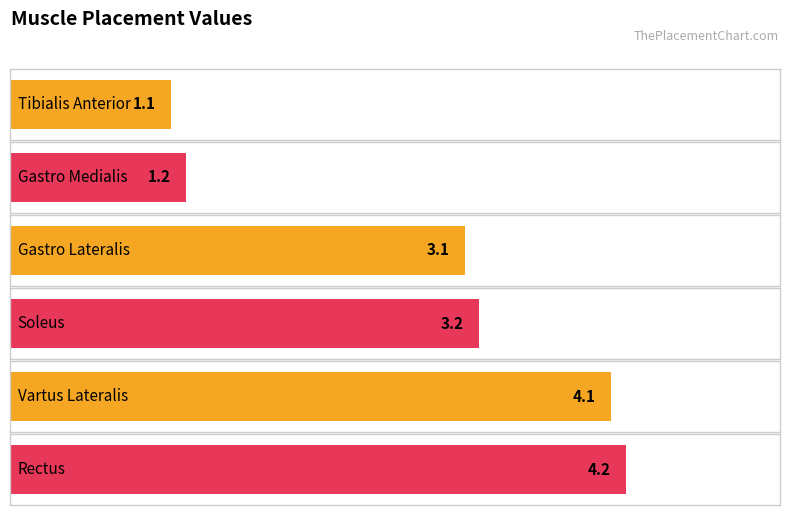

True or false: the data shows 4.7 at Soleus.

False